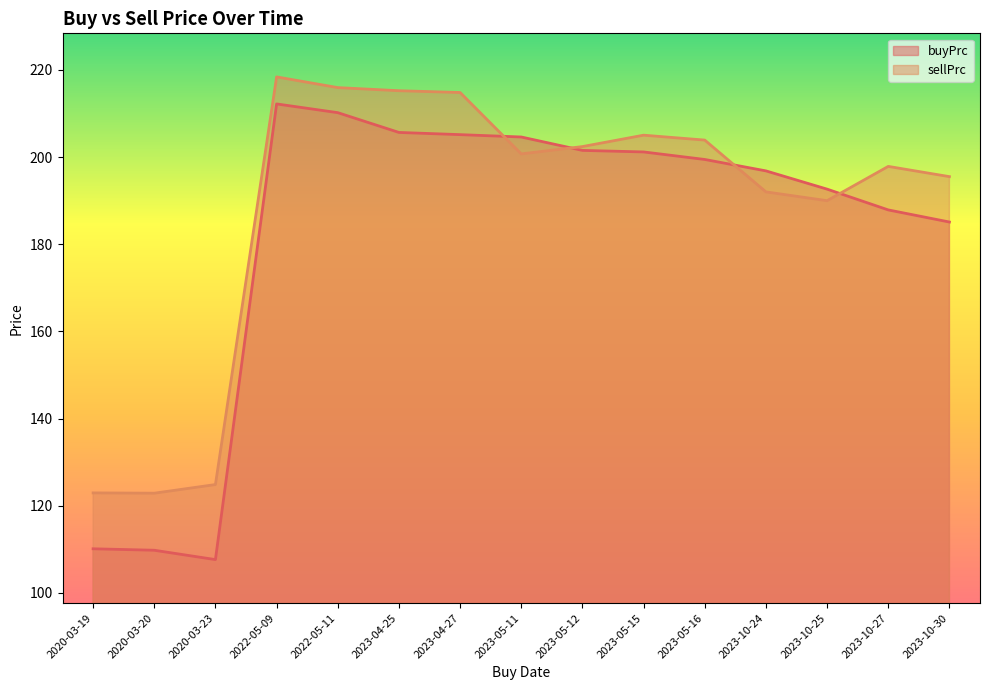

Reading right to left, extract all data points from this chart.

buyPrc: 2023-10-30=185.1	2023-10-27=187.9	2023-10-25=192.6	2023-10-24=196.8	2023-05-16=199.5	2023-05-15=201.2	2023-05-12=201.5	2023-05-11=204.6	2023-04-27=205.2	2023-04-25=205.7	2022-05-11=210.2	2022-05-09=212.2	2020-03-23=107.6	2020-03-20=109.8	2020-03-19=110.1
sellPrc: 2023-10-30=195.5	2023-10-27=197.9	2023-10-25=190.0	2023-10-24=192.0	2023-05-16=203.9	2023-05-15=205.0	2023-05-12=202.4	2023-05-11=200.7	2023-04-27=214.8	2023-04-25=215.2	2022-05-11=216.0	2022-05-09=218.4	2020-03-23=124.8	2020-03-20=122.9	2020-03-19=122.9